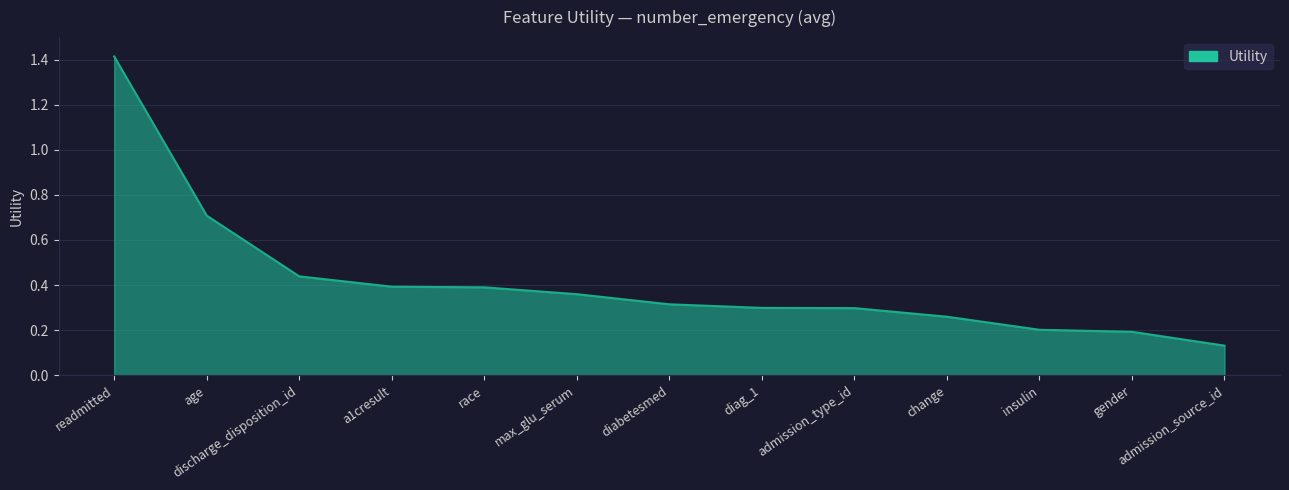

What is the greatest value displayed?

1.4